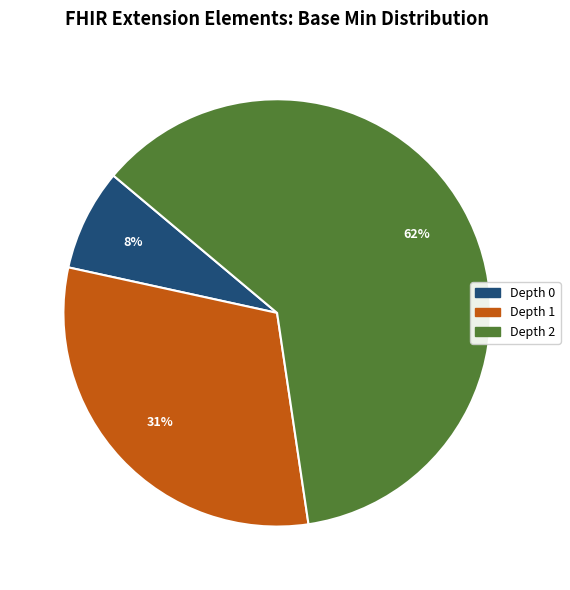

To the nearest percent, what is the average slice percentage?

33%